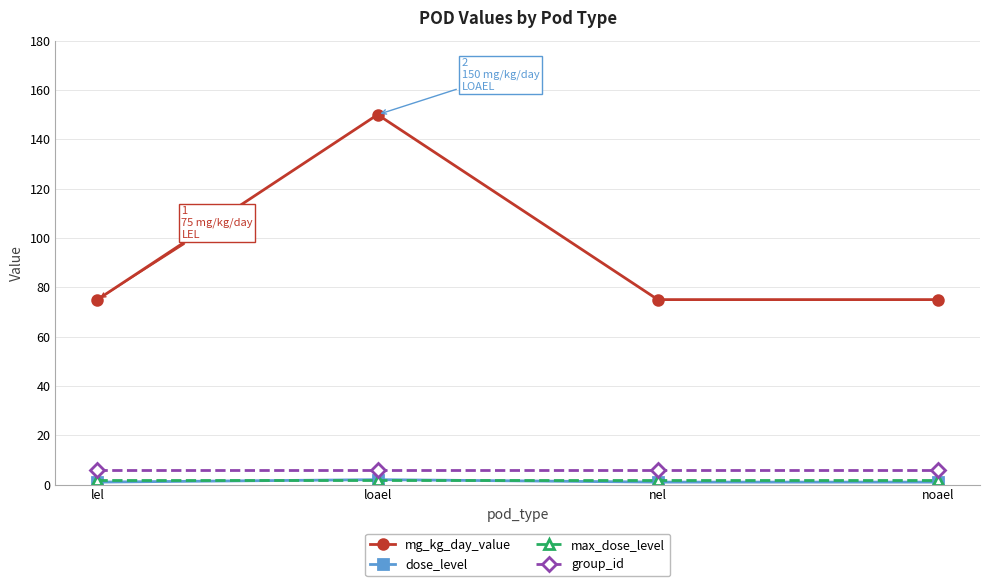

What is the value of the group_id point at the 4th from the left?

6